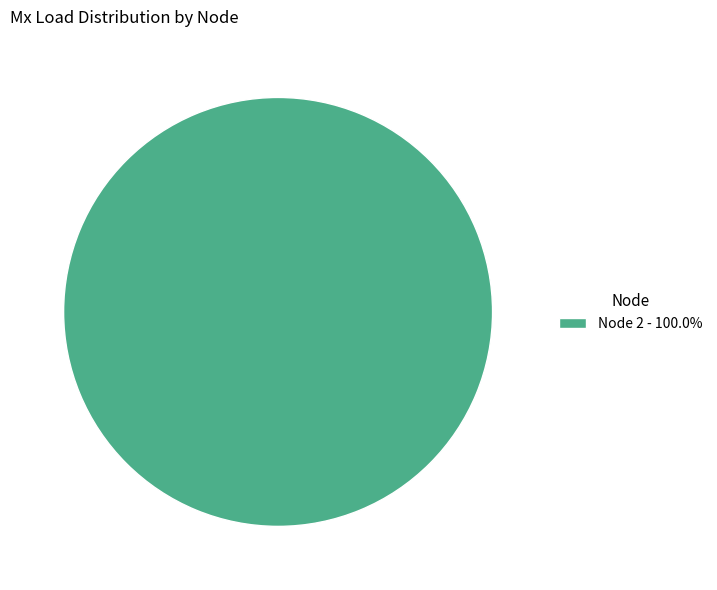

Is there a majority slice in this chart?

Yes